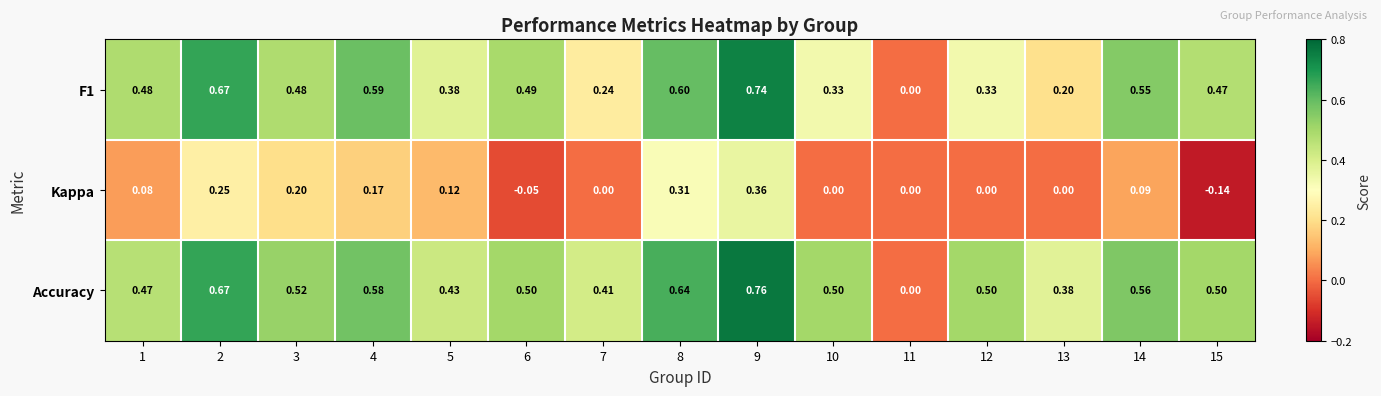

List the series in order of their peak value, lowest first.

Kappa, F1, Accuracy